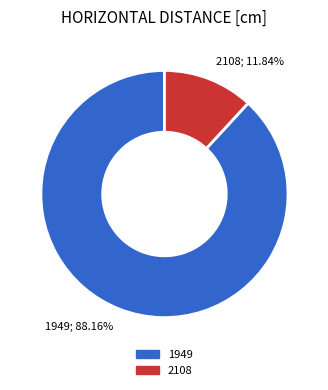

What percentage is NOT represented by 1949?

11.8%